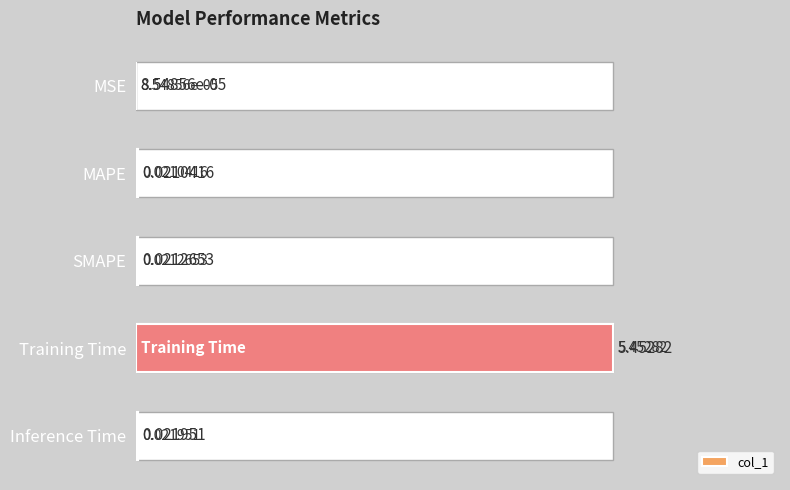

How many series are shown in this chart?

1